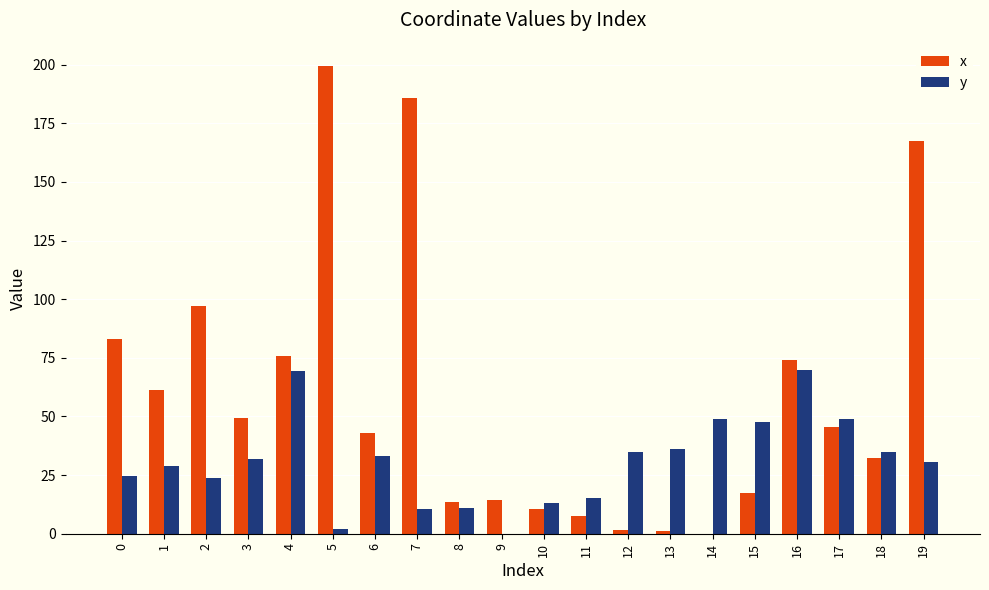

How many groups of bars are there?

20